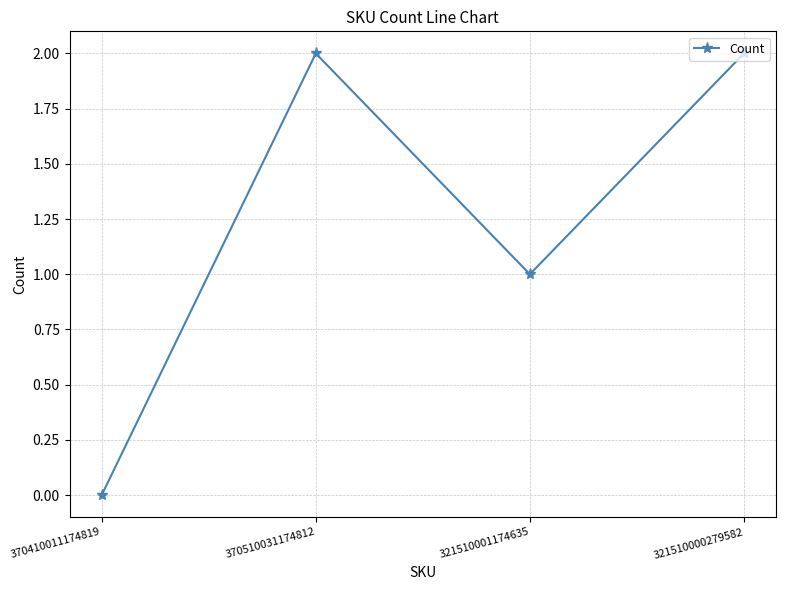

What is the maximum value shown in the chart?

2